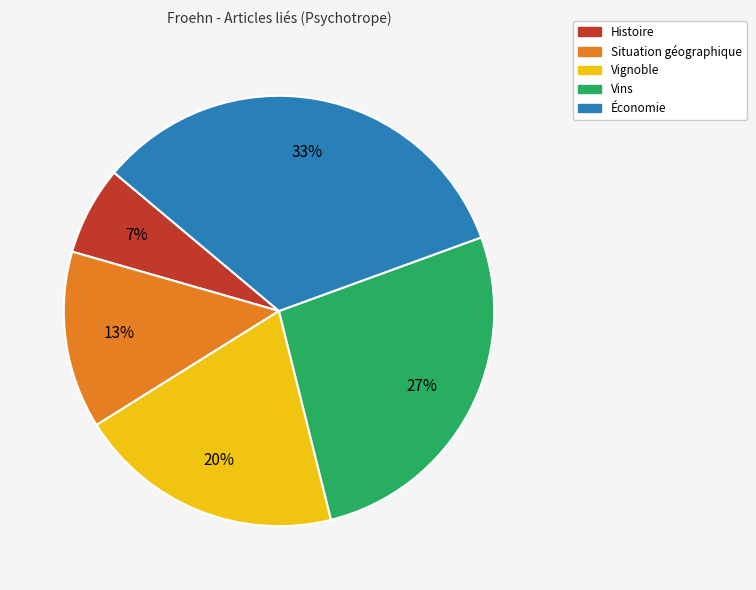

Which has a higher value, Histoire or Vignoble?

Vignoble